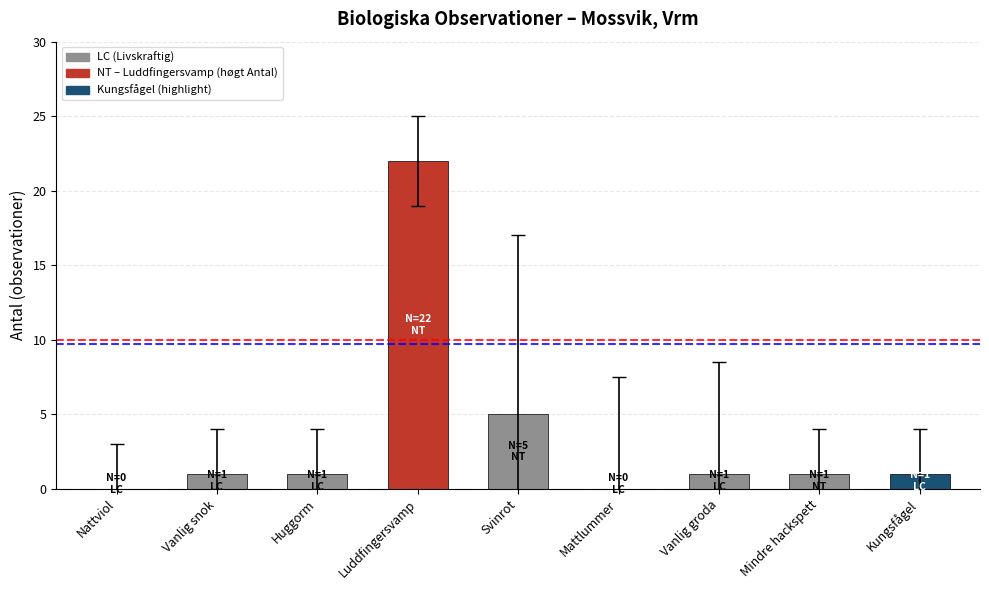

The value at Luddfingersvamp is 29. True or false?

False